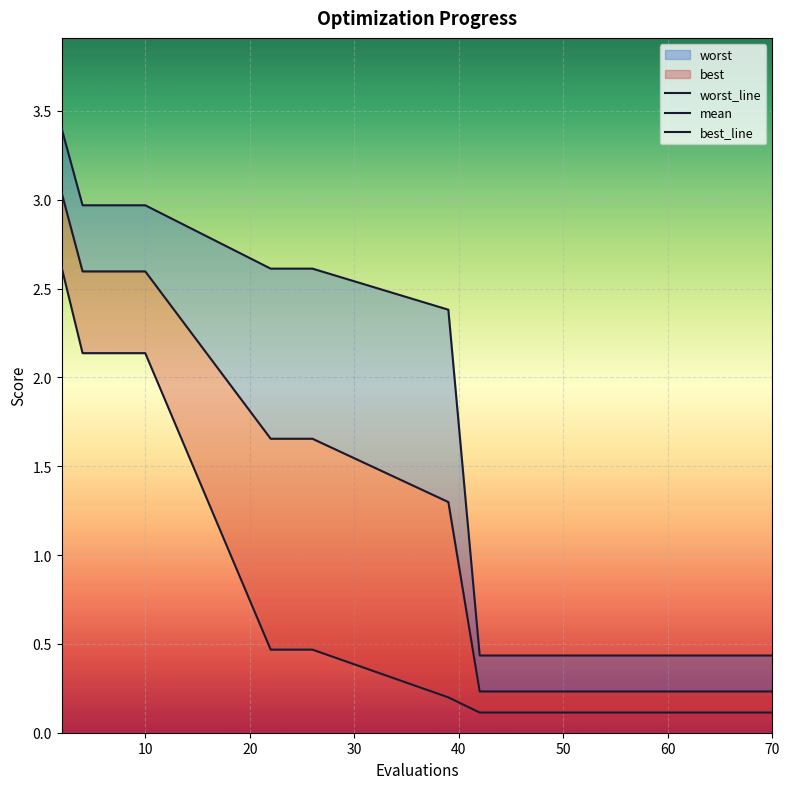

List the series in order of their overall mean, lowest first.

best_line, mean, worst_line